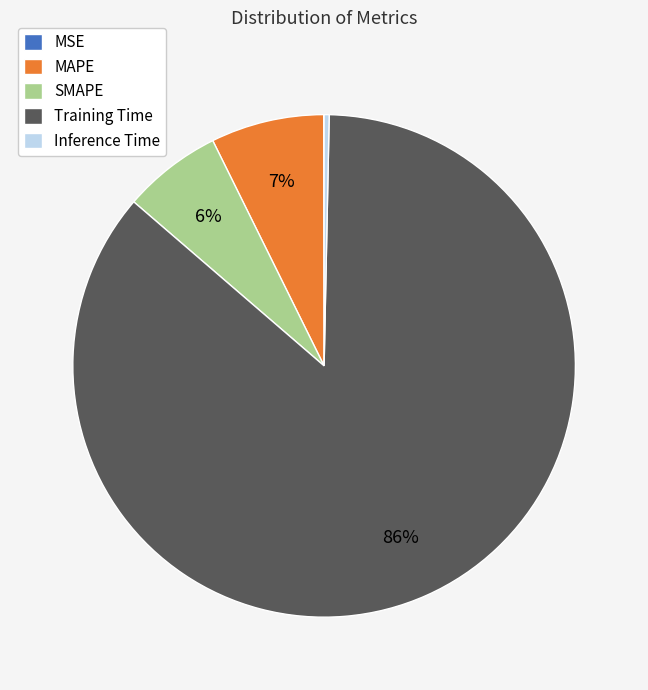

Is SMAPE the majority of the pie?

No